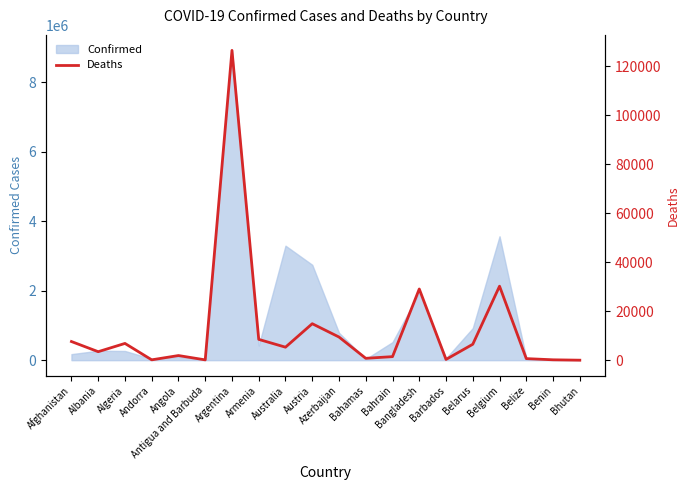

Reading right to left, transcribe all the data shown in this chart.

6	163	650	30199	6506	316	29053	1455	771	9454	14888	5311	8493	126390	135	1900	151	6843	3474	7617